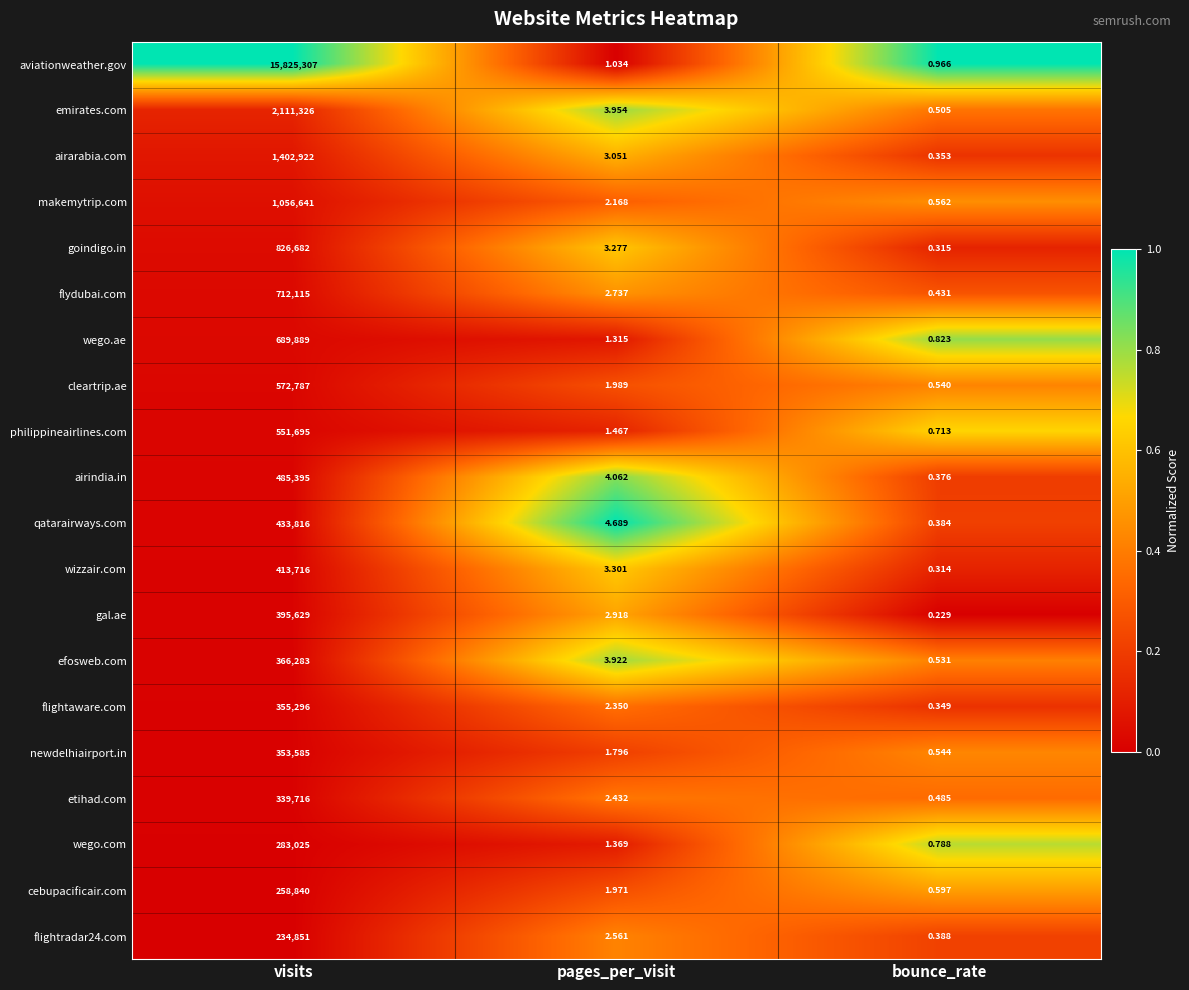

Is the value of newdelhiairport.in at pages_per_visit greater than the value of airindia.in at pages_per_visit?

No